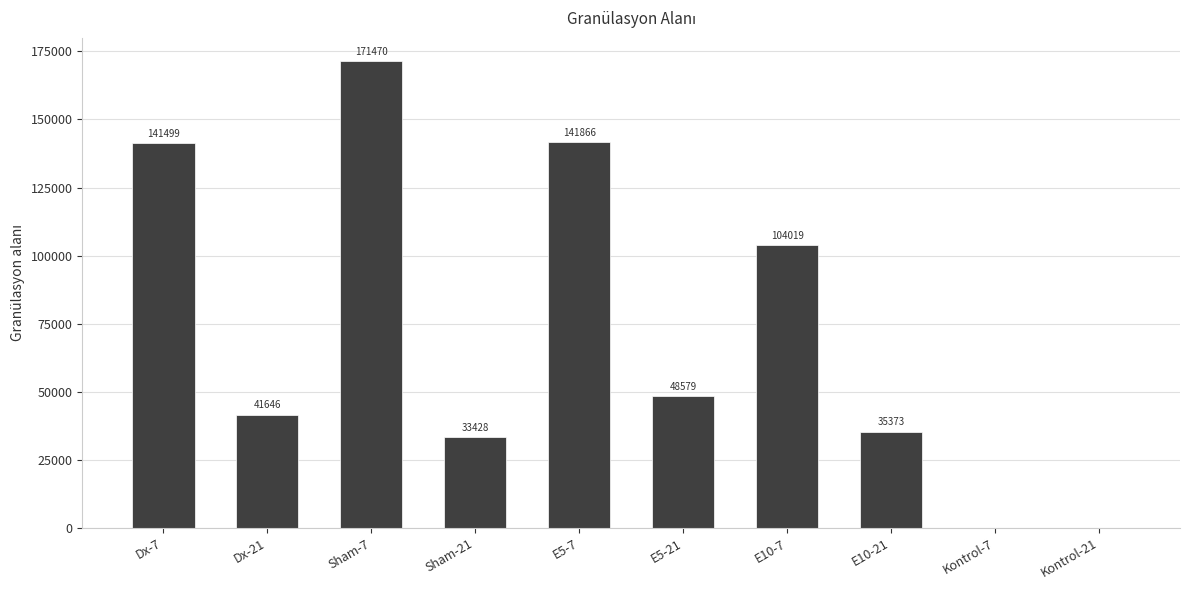

What is the difference between the values at E10-7 and Sham-7?

67451.3